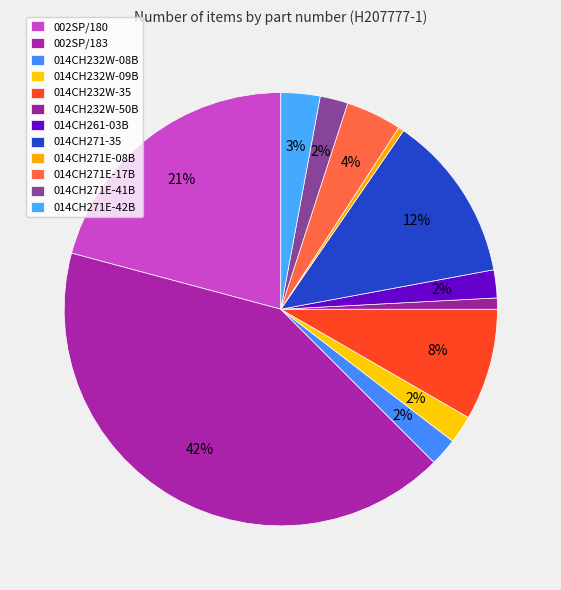

Count the number of slices in the pie.

12